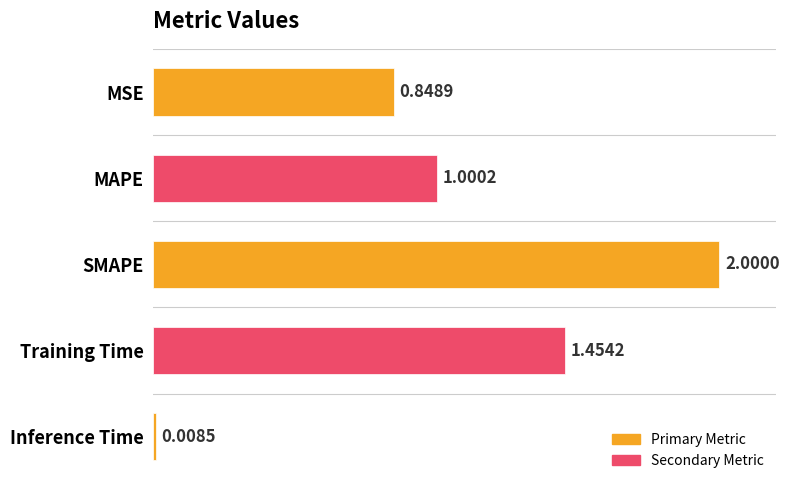

Rank the categories by value from highest to lowest.

SMAPE, Training Time, MAPE, MSE, Inference Time